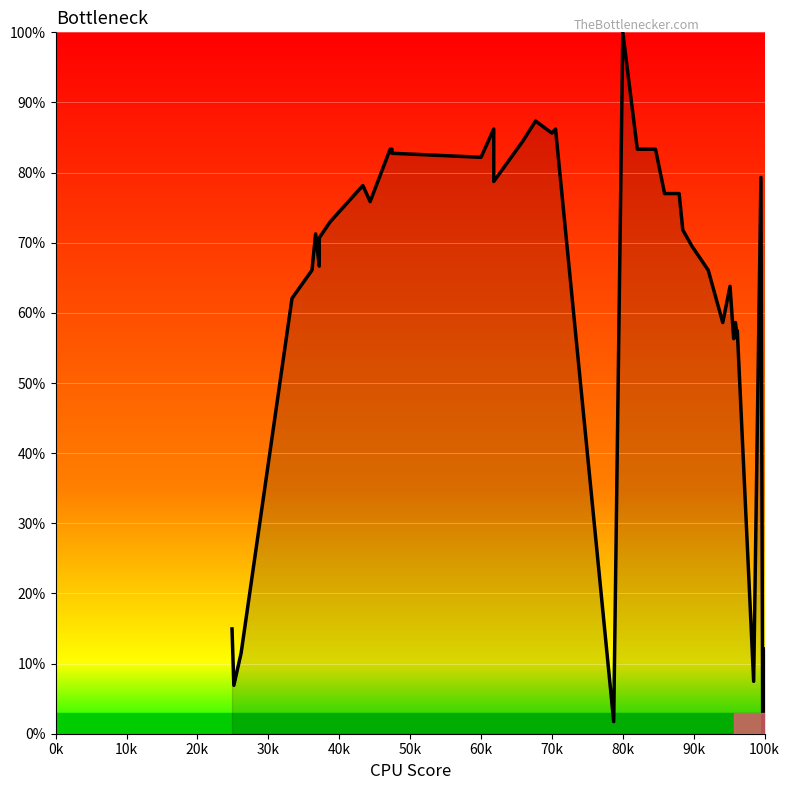

Reading left to right, what are all the values shown in this chart?

14.9	6.9	11.5	62.1	66.1	71.3	66.7	70.7	73.0	78.2	75.9	83.3	83.3	82.8	82.2	86.2	78.7	84.5	87.4	85.6	86.2	1.7	100.0	83.3	83.3	77.0	77.0	71.8	69.5	66.1	58.6	63.8	56.3	58.6	56.3	57.5	7.5	79.3	0.0	12.1